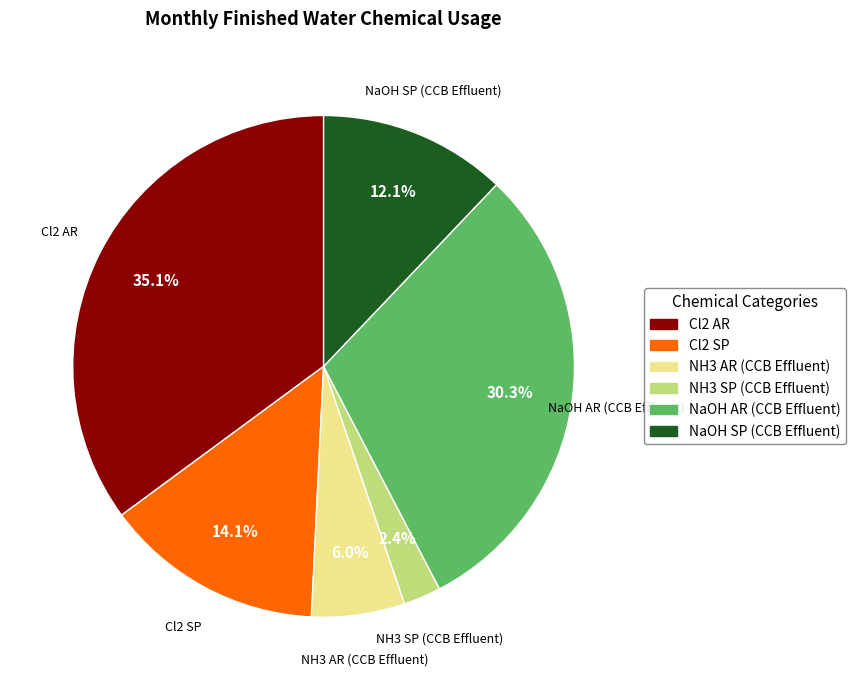

What is the ratio of the value at Cl2 SP to the value at NaOH SP (CCB Effluent)?

1.2